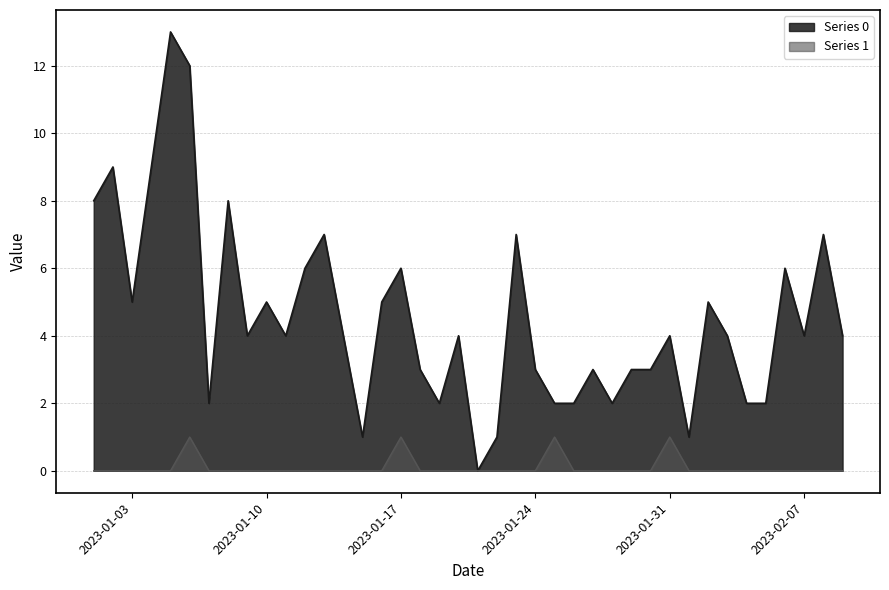

How many positive values does the Series 0 series have?

39